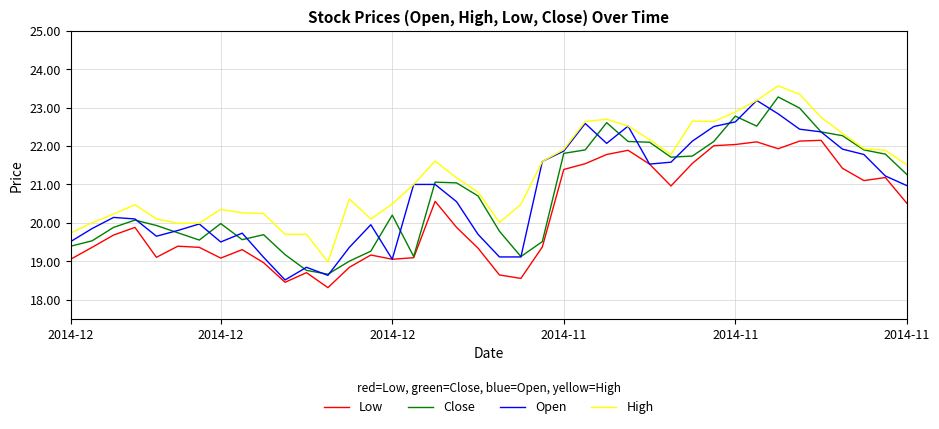

Which series has the largest total across all categories?

High